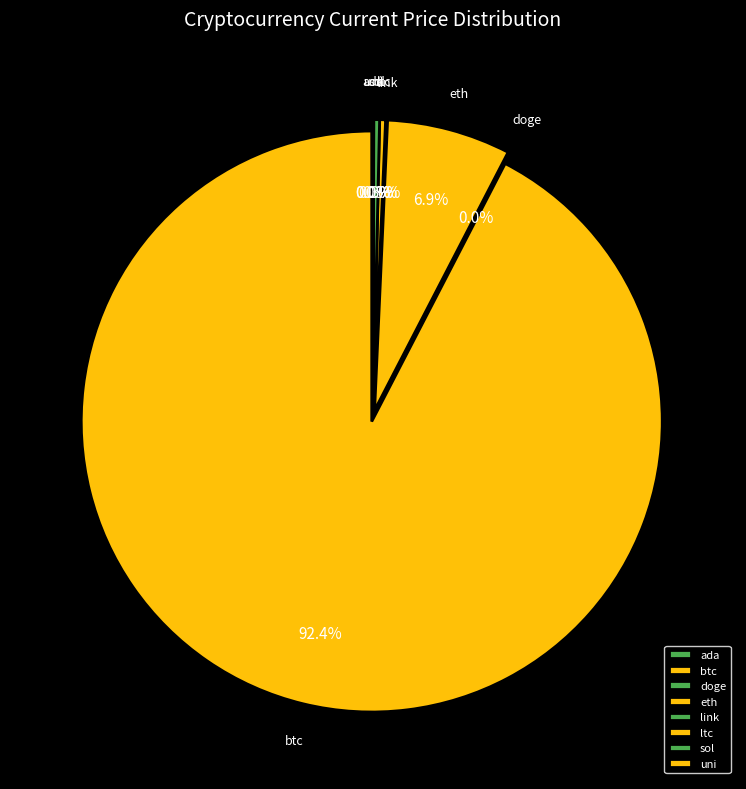

True or false: link accounts for 1% of the total.

False